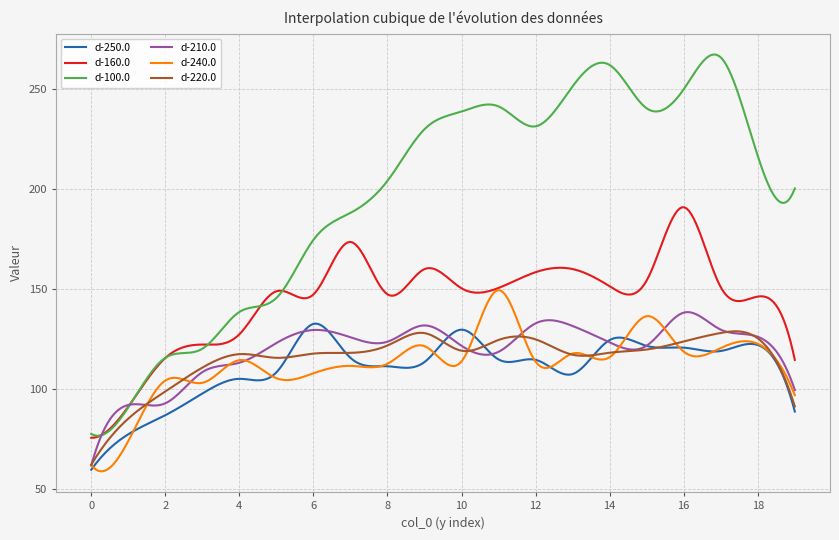

What is the minimum value for d-210.0?

61.9